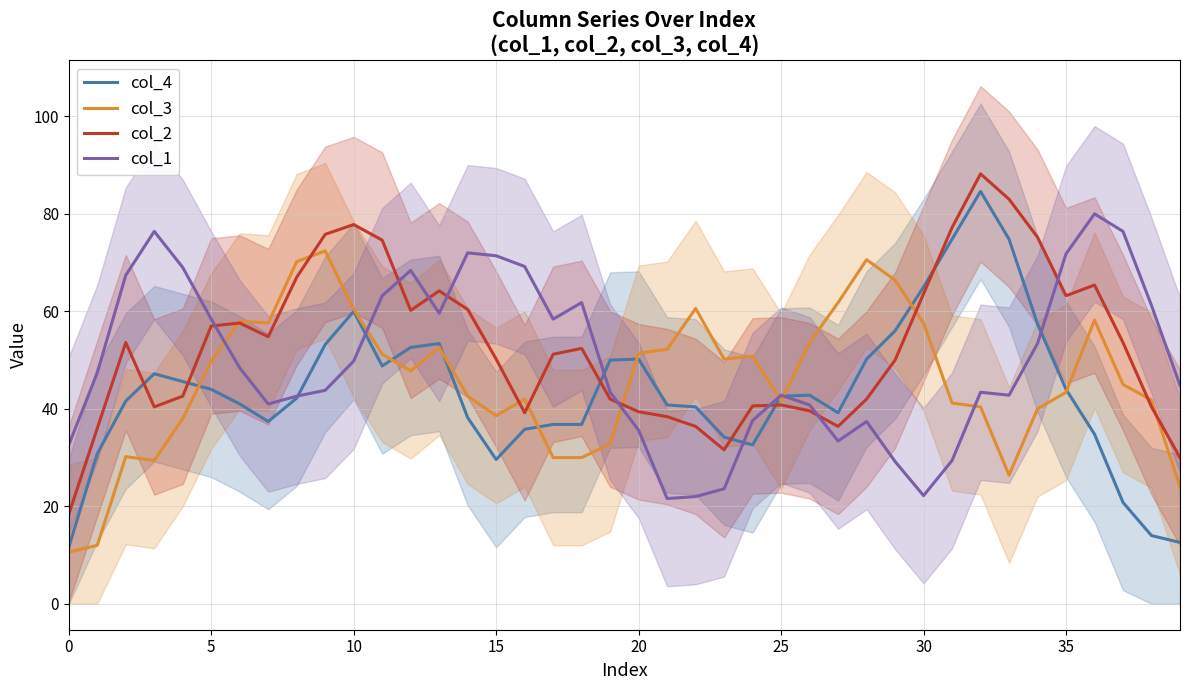

True or false: col_4 has a value of 45.6 at 24.

False